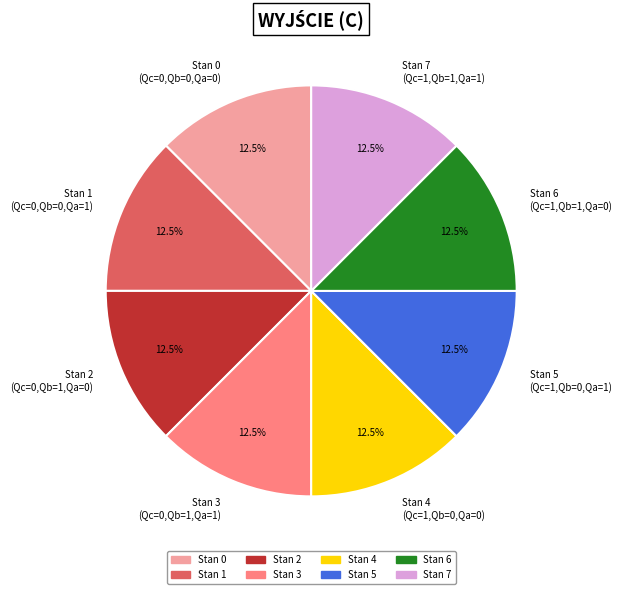

What portion of the pie excludes Stan 2 (Qc=0,Qb=1,Qa=0)?

87.5%